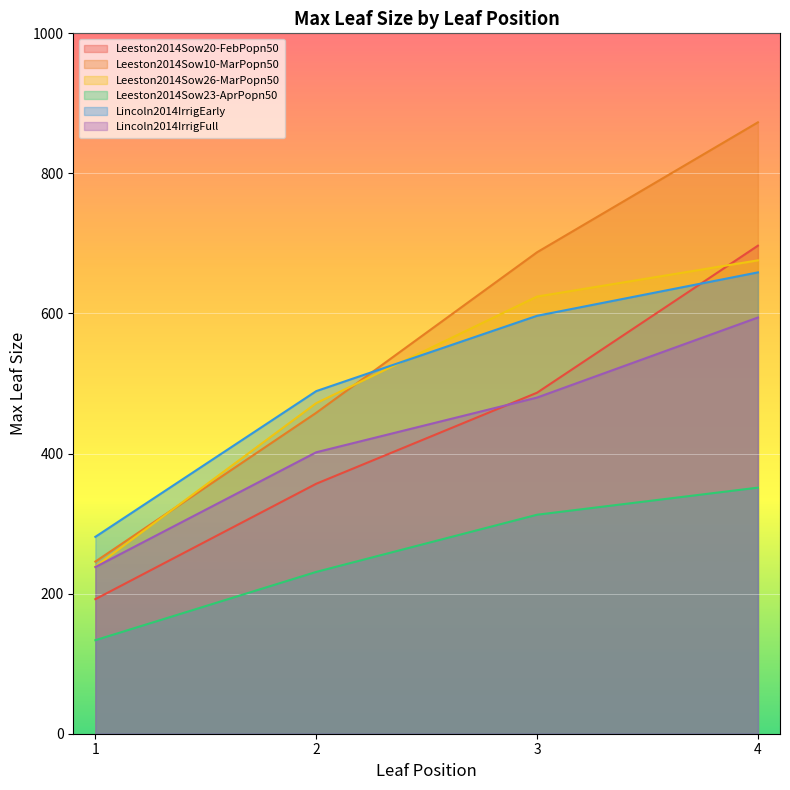

What is the total value across all series at 3?

3187.9